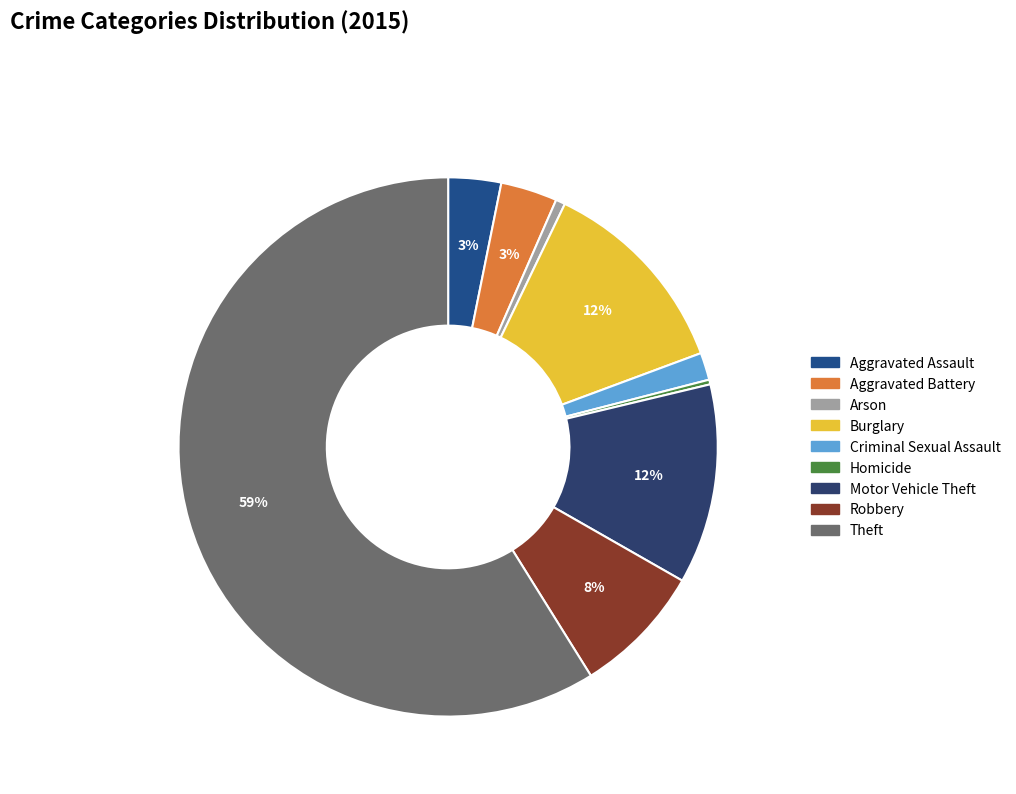

Count the number of slices in the pie.

9